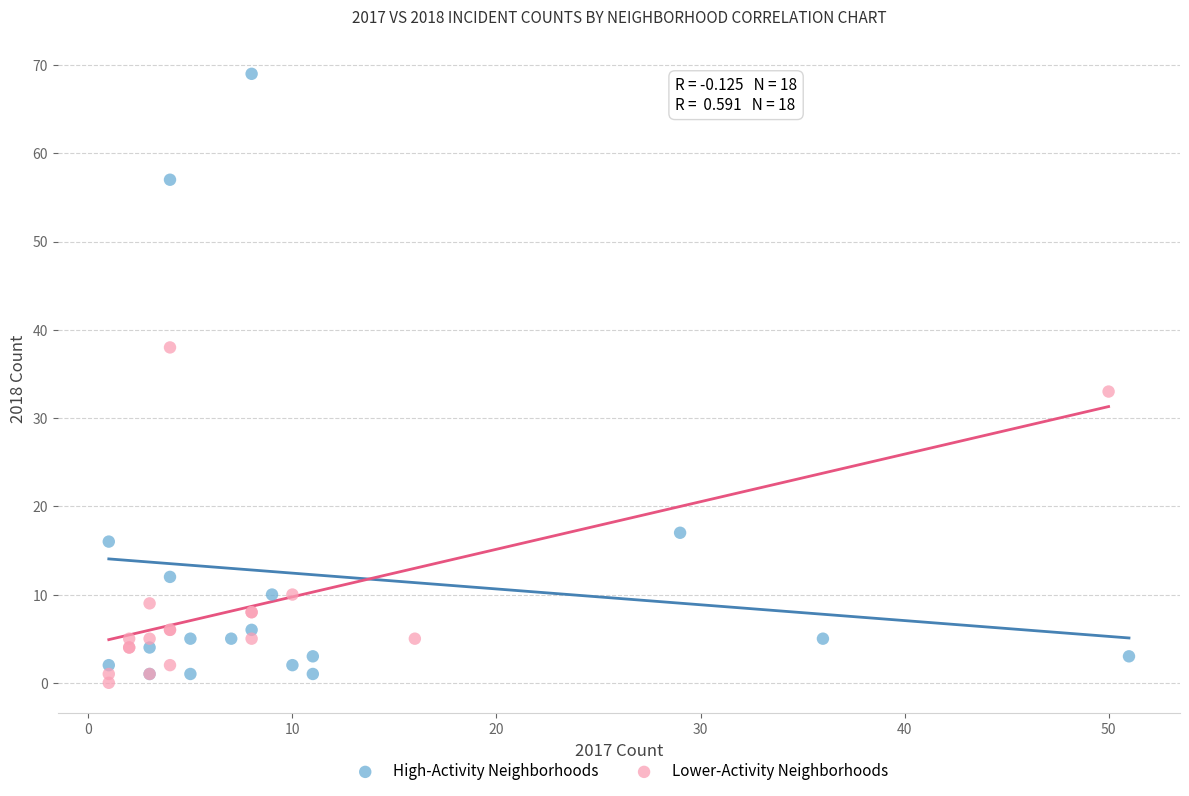

Which series contains the highest Y value?

High-Activity Neighborhoods